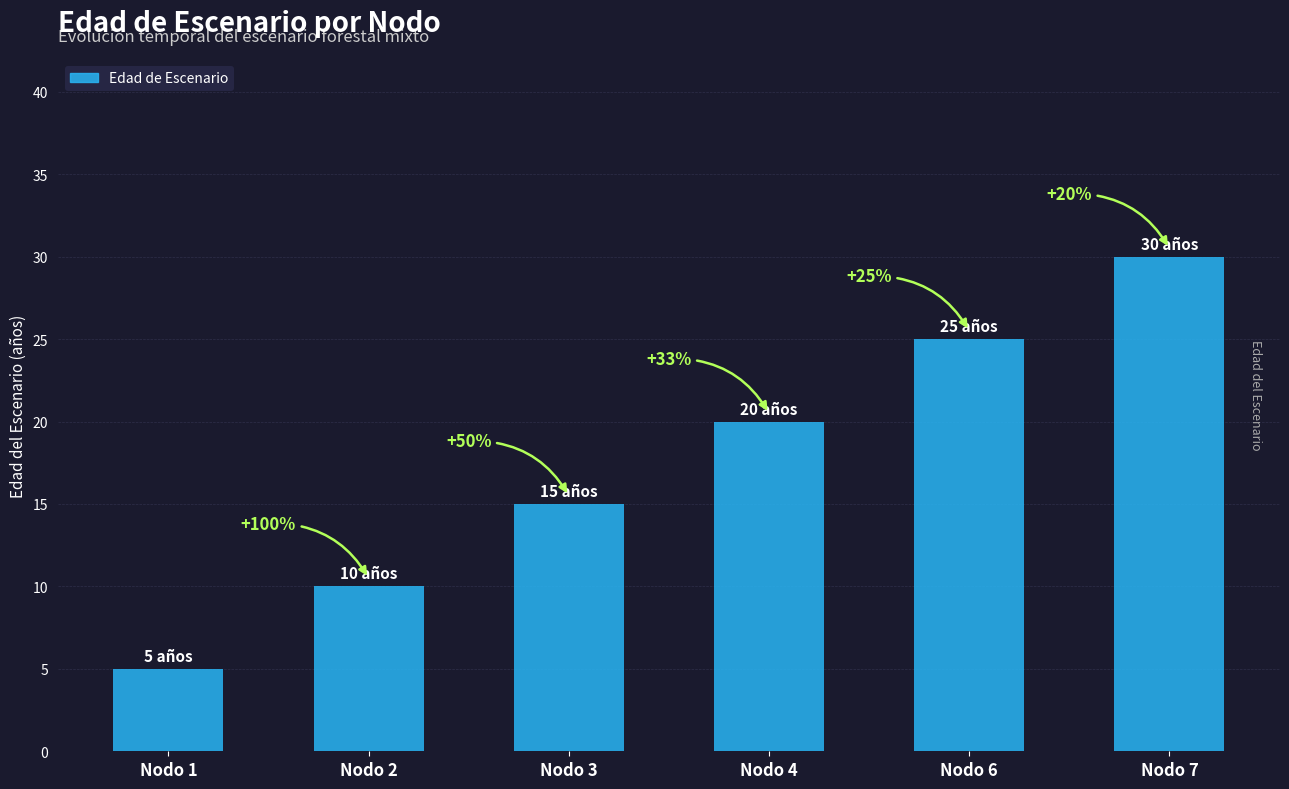

Does the chart contain any negative values?

No